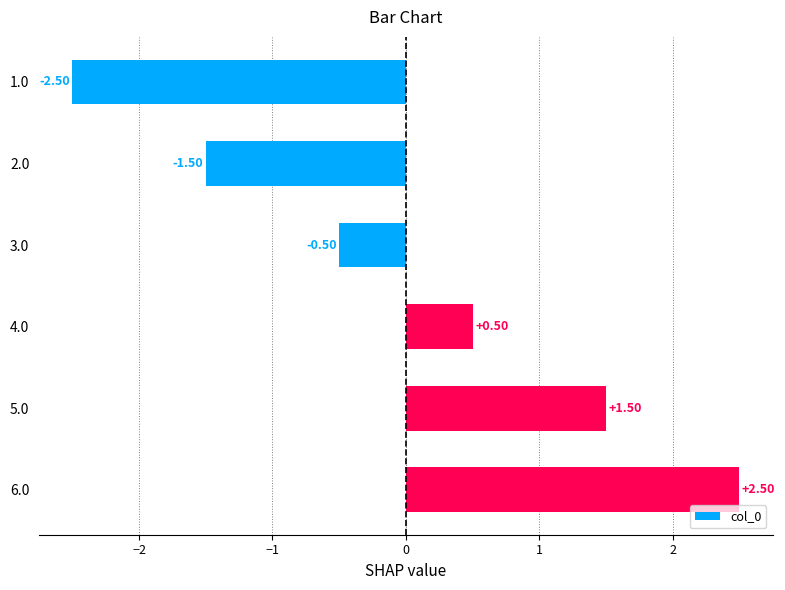

How many values are between -1 and 1?

2